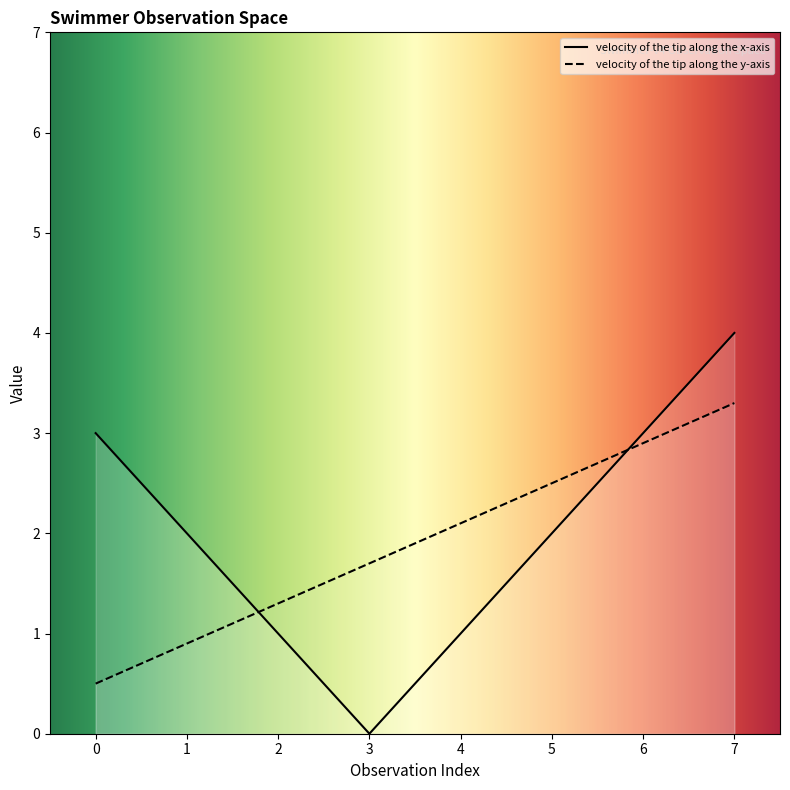

What is the approximate value at 2?

1.3